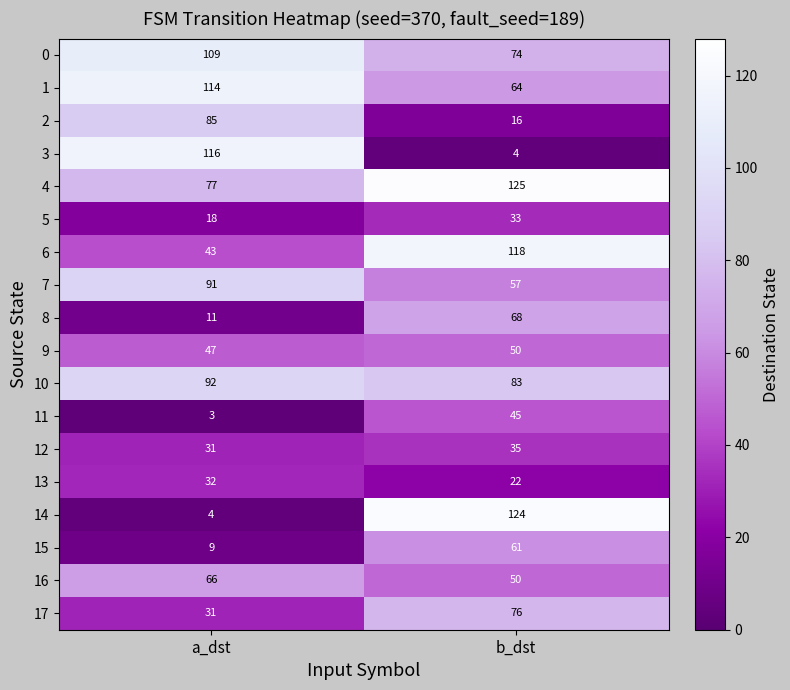

What is the sum of all 6 values?

161